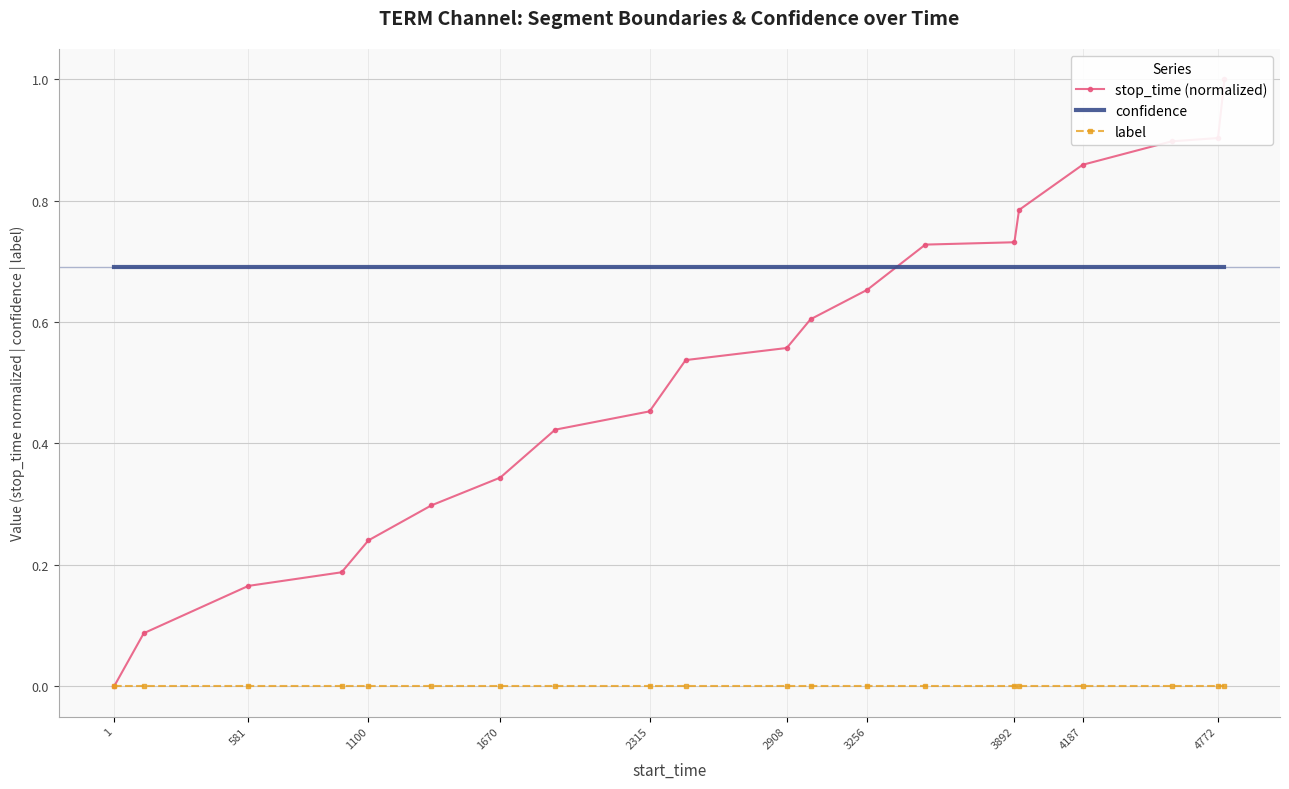

Is the value of confidence at 1670 greater than the value of label at 3256?

Yes